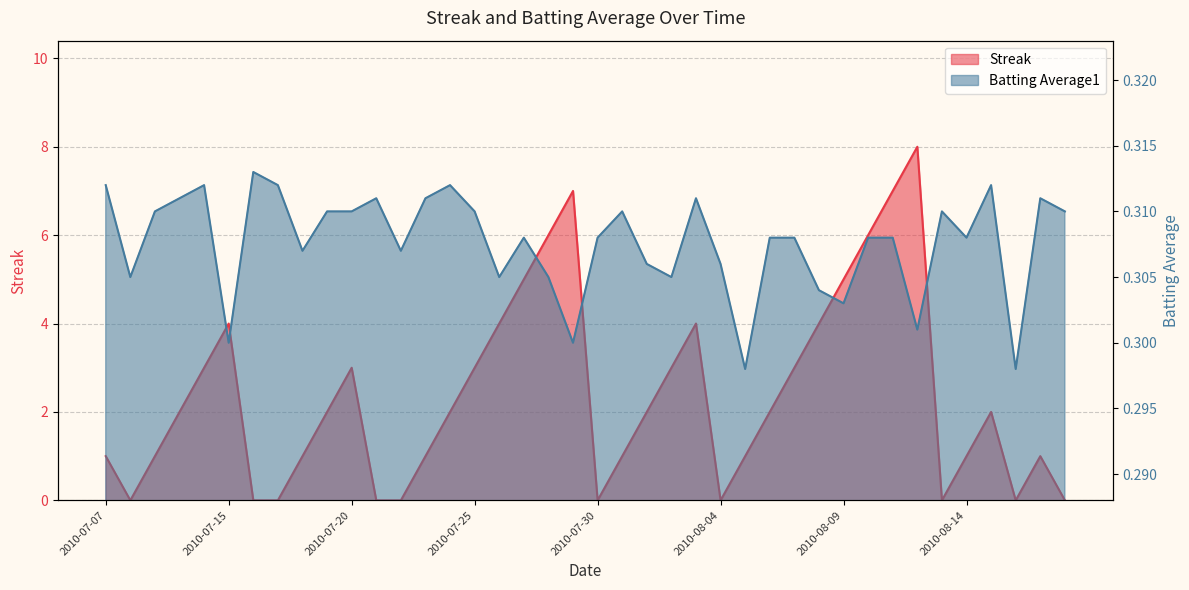

What is the label of the 19th point from the right?

2010-07-31